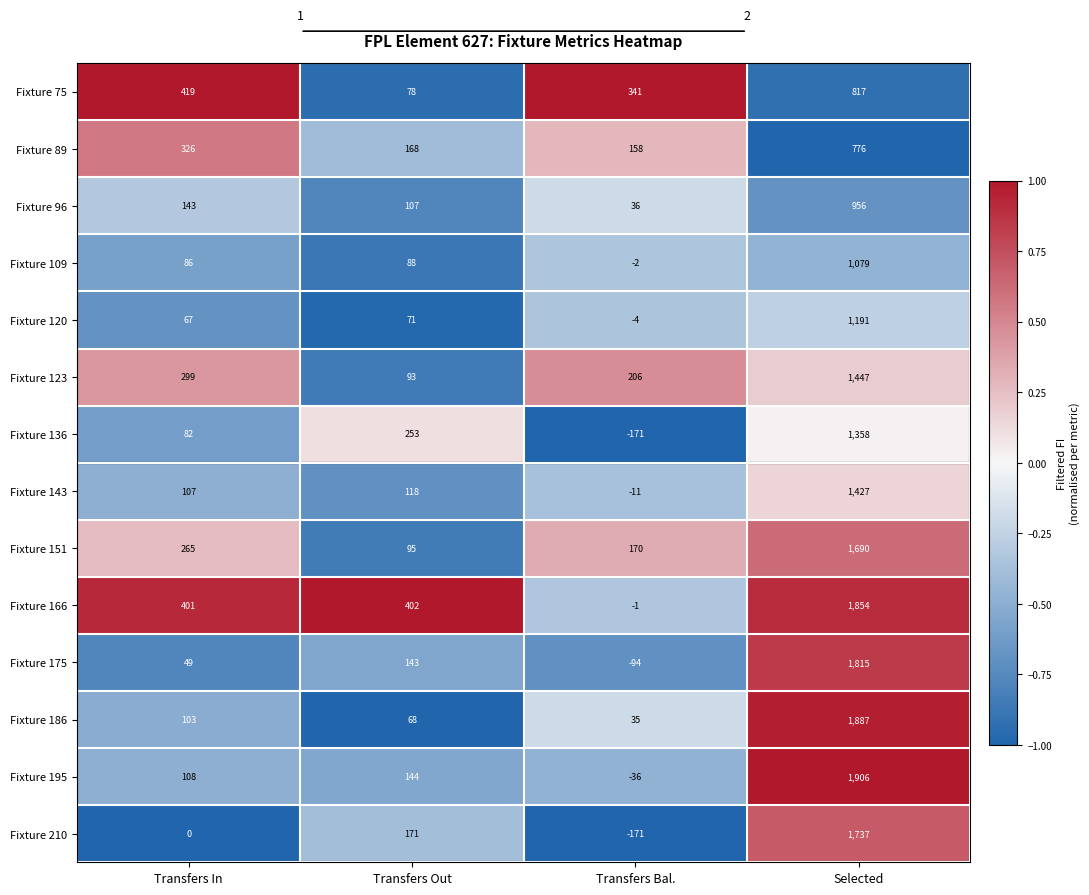

Count the number of data series in this chart.

14